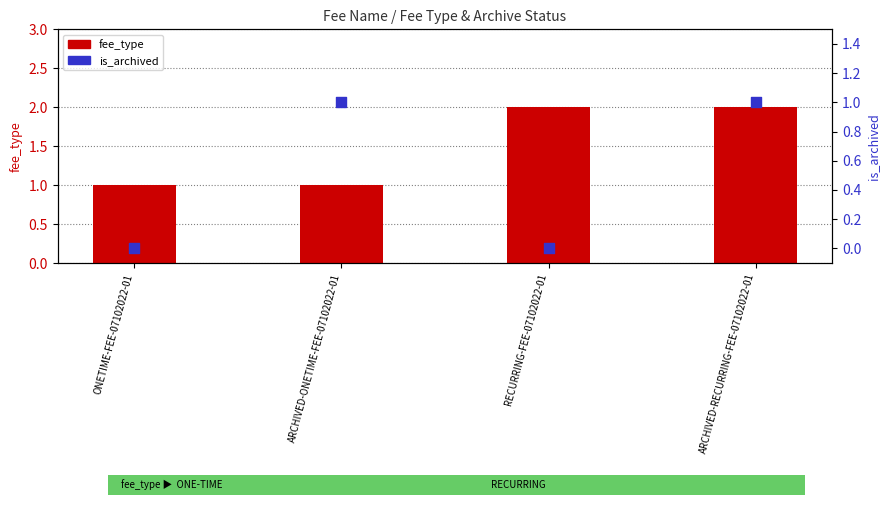

Which series contains the highest Y value?

fee_type